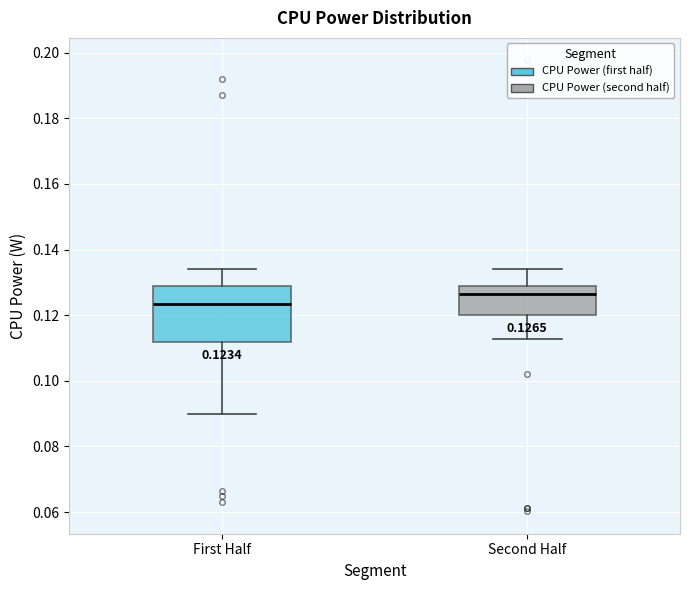

Which box is the tallest, from its lower edge to its upper edge?

First Half